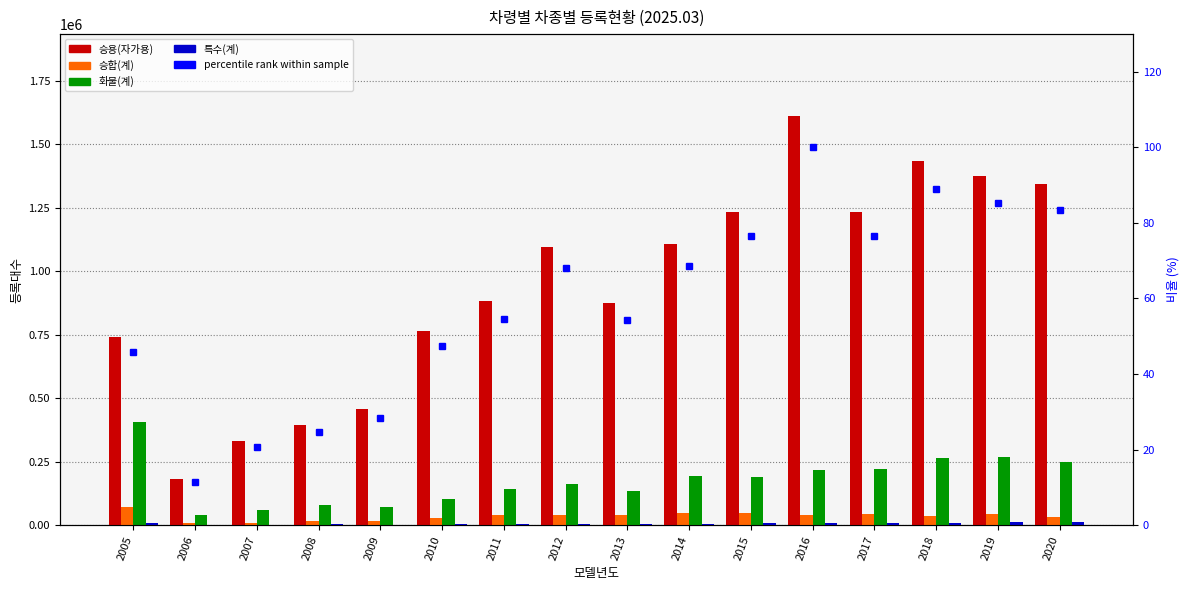

What is the sum of the 화물(계) values at 2017 and 2018?

484405.0